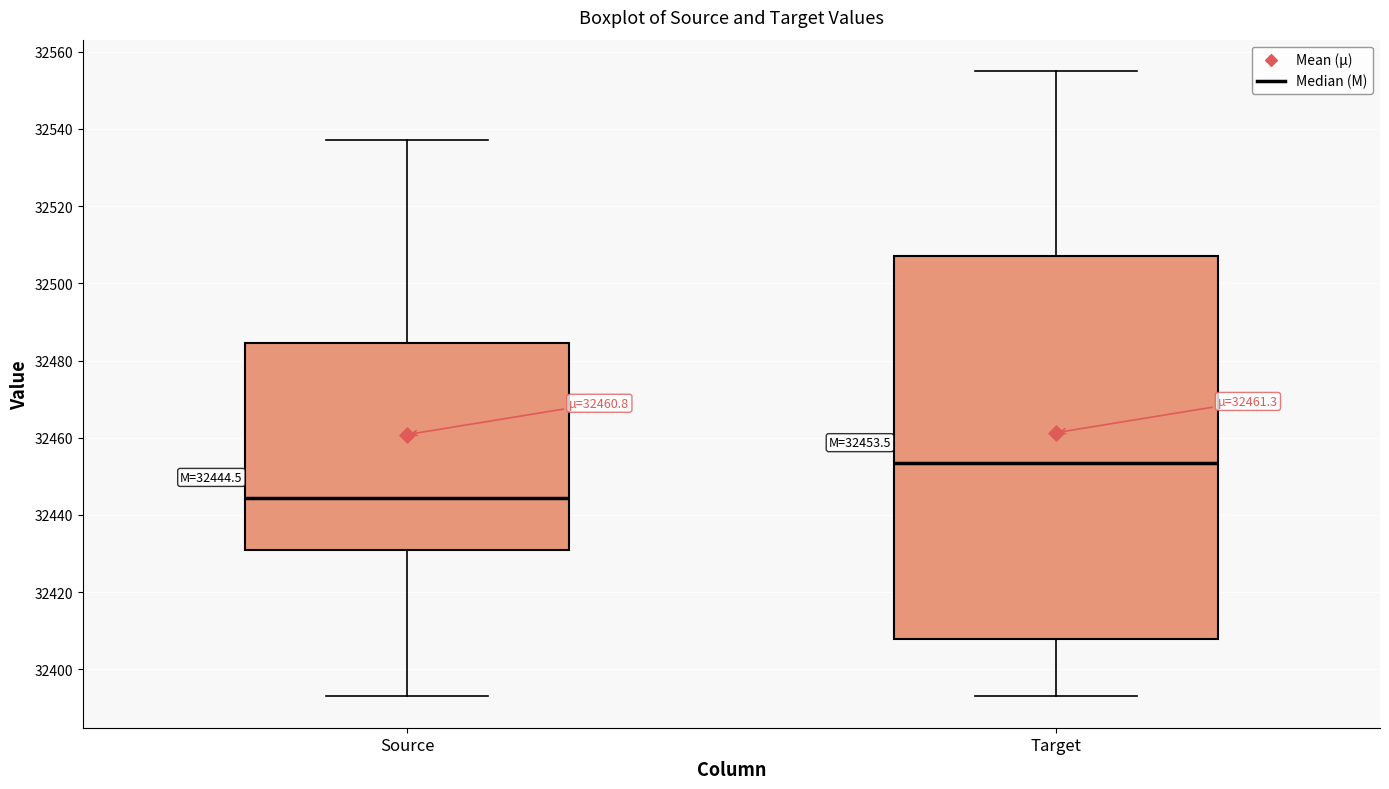

Comparing the boxes themselves (not the whiskers), which one is the tallest?

Target